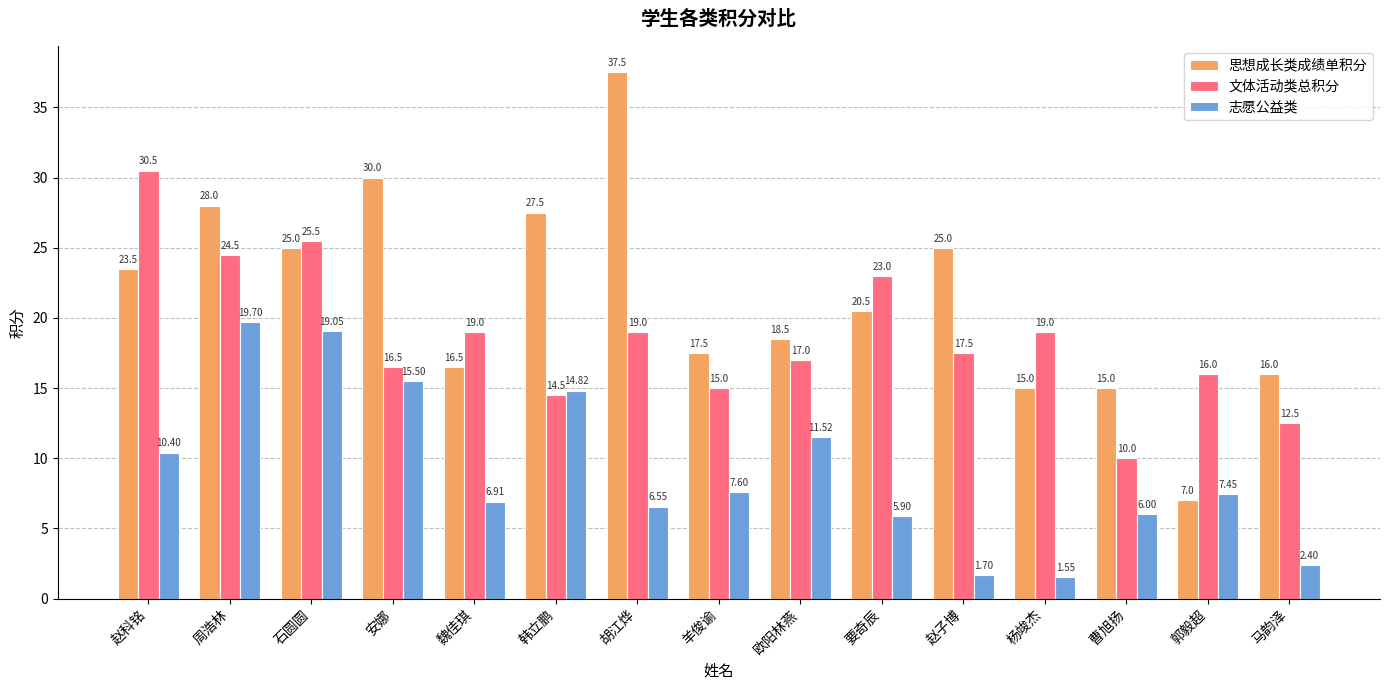

At 石圆圆, list the series in order from smallest to largest.

志愿公益类, 思想成长类成绩单积分, 文体活动类总积分